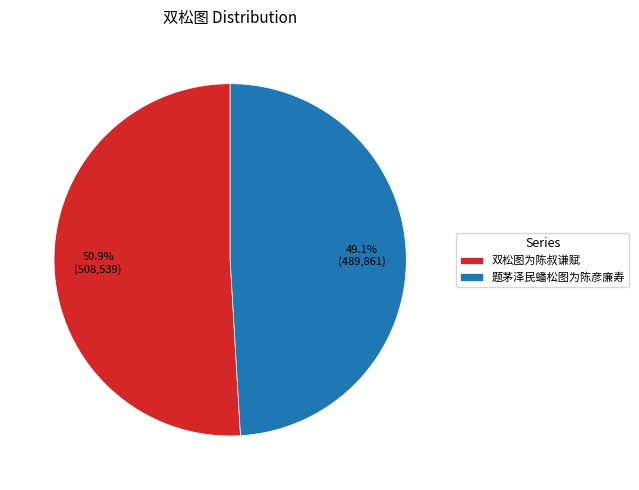

To the nearest percent, what portion does 双松图为陈叔谦赋 represent?

51%